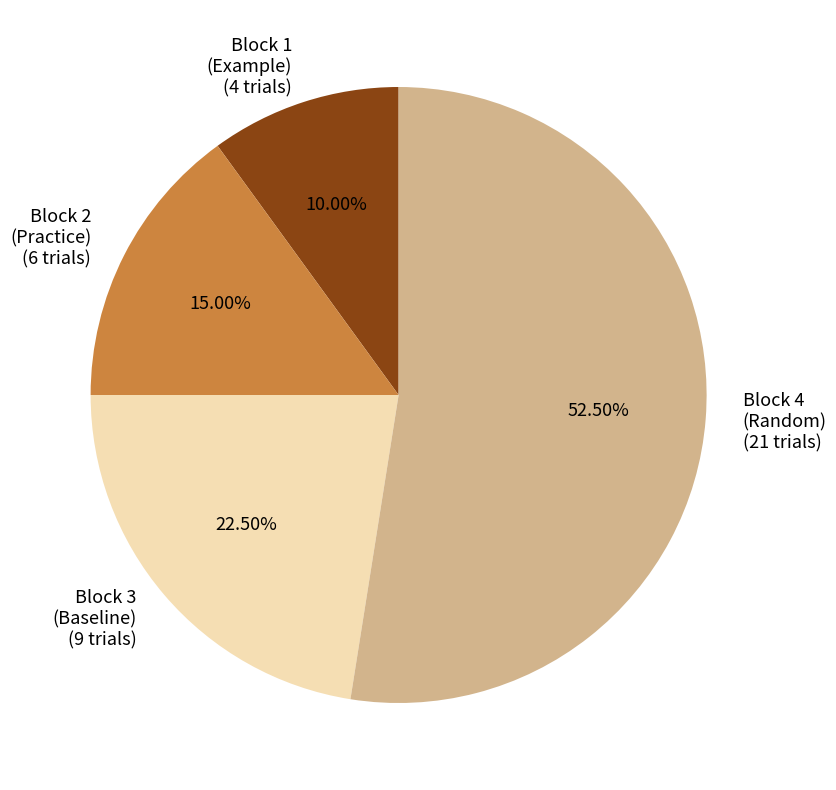

Rank the categories by value from lowest to highest.

Block 1 (Example), Block 2 (Practice), Block 3 (Baseline), Block 4 (Random)